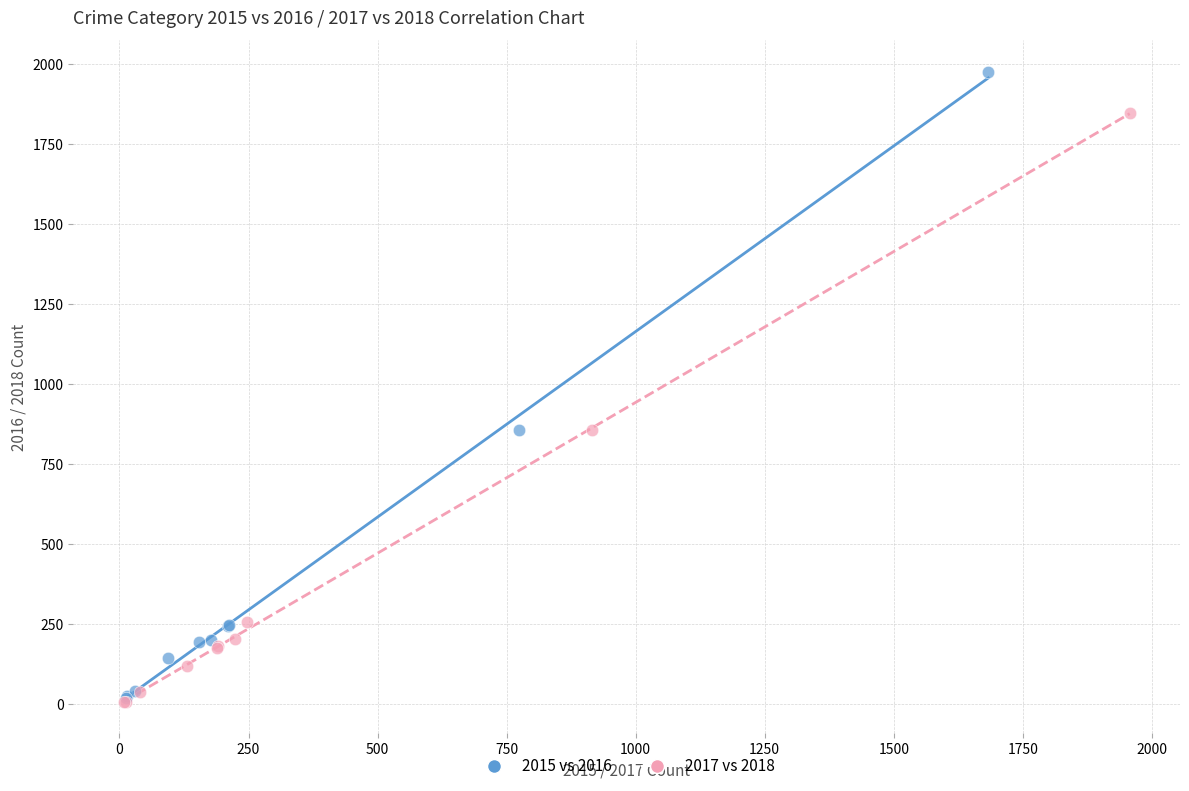

Which series reaches the maximum Y coordinate?

2015 vs 2016